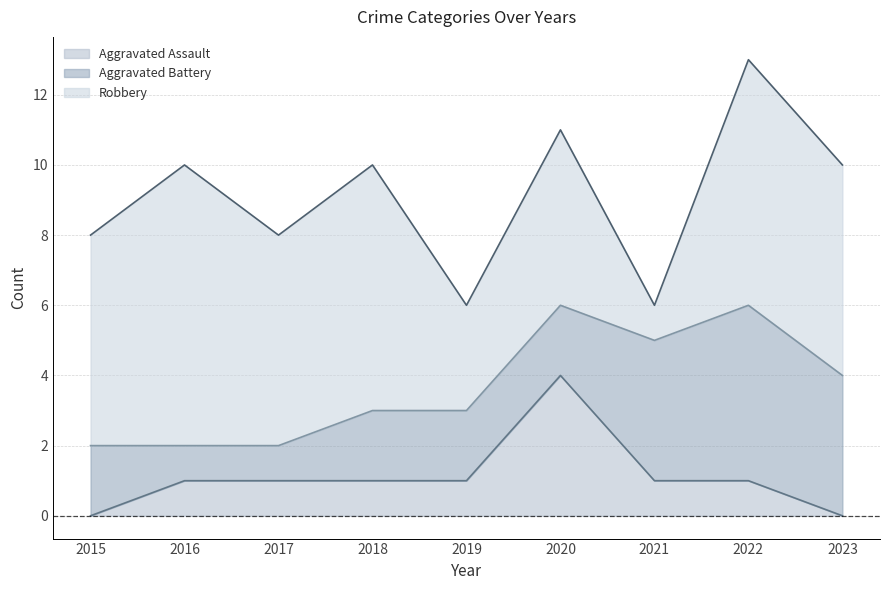

How many distinct data groups are displayed?

3